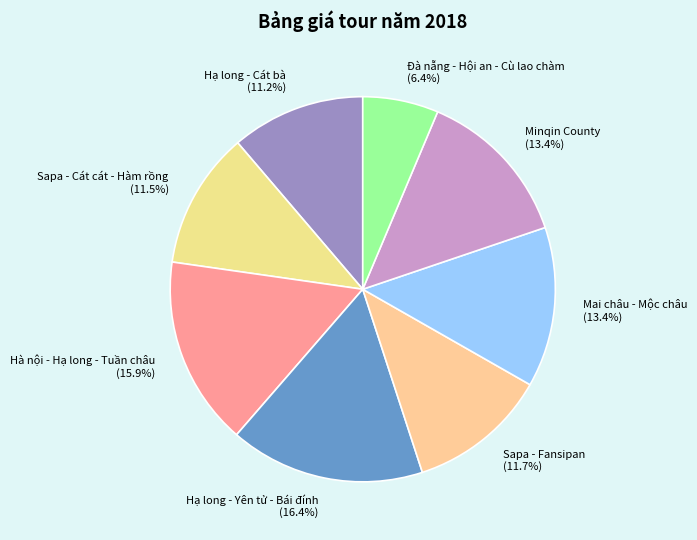

What portion of the pie excludes Sapa - Fansipan?

88.3%